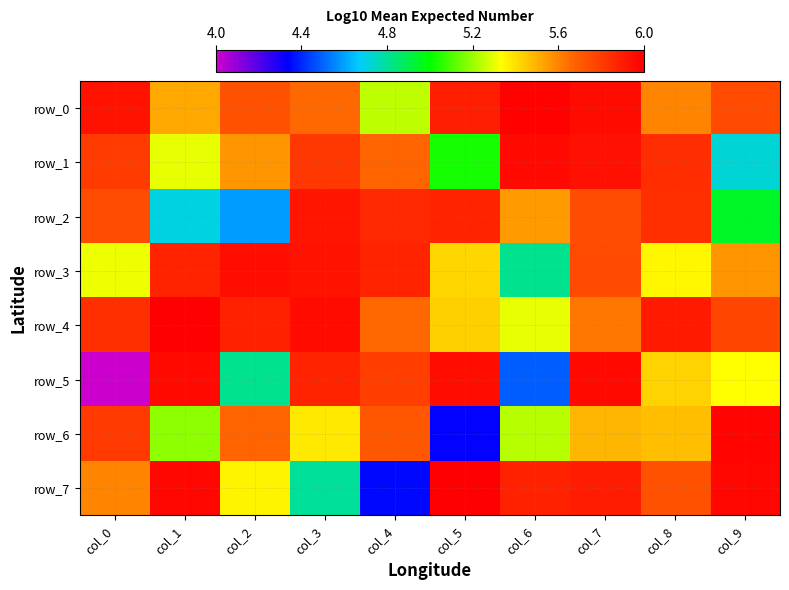

Reading left to right, extract all data points from this chart.

row_0: 5.9	5.5	5.7	5.7	5.3	5.9	6.0	6.0	5.6	5.8
row_1: 5.8	5.3	5.6	5.8	5.7	5.1	6.0	5.9	5.8	4.8
row_2: 5.7	4.7	4.6	5.9	5.9	5.9	5.6	5.8	5.8	5.0
row_3: 5.3	5.9	5.9	5.9	5.9	5.4	4.8	5.8	5.4	5.6
row_4: 5.8	6.0	5.9	6.0	5.7	5.4	5.3	5.6	5.9	5.8
row_5: 4.0	6.0	4.8	5.9	5.8	6.0	4.5	6.0	5.4	5.3
row_6: 5.8	5.2	5.7	5.4	5.7	4.4	5.3	5.5	5.5	6.0
row_7: 5.6	6.0	5.4	4.8	4.4	6.0	5.9	5.9	5.7	6.0